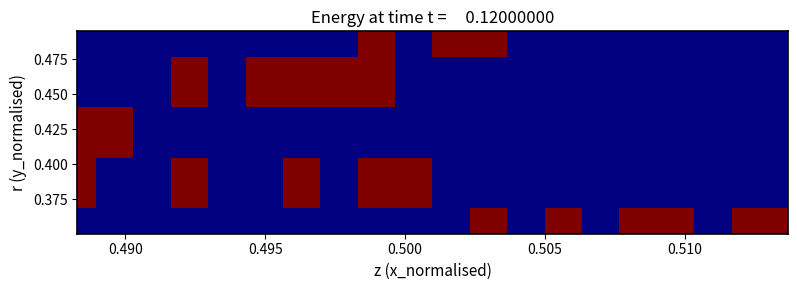

At how many categories does at least one series exceed 69155?

15